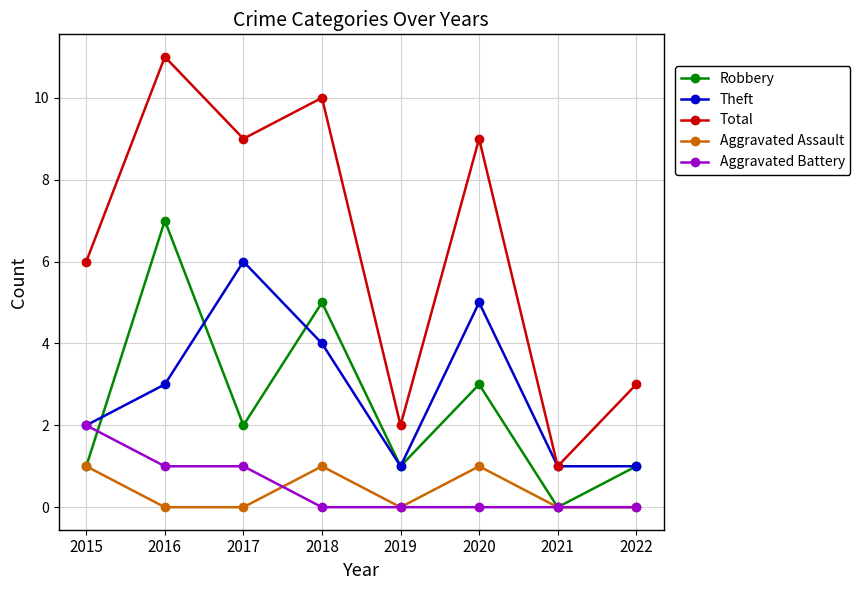

True or false: Aggravated Assault has a value of 1 at 2021.

False